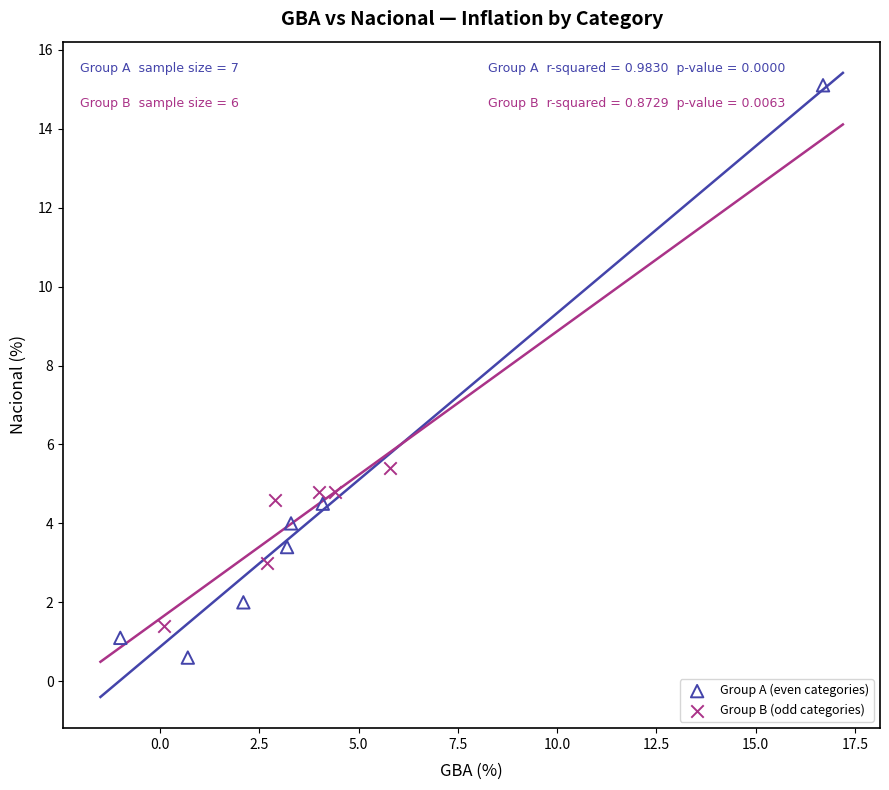

Which series reaches the minimum Y coordinate?

Group A (even categories)